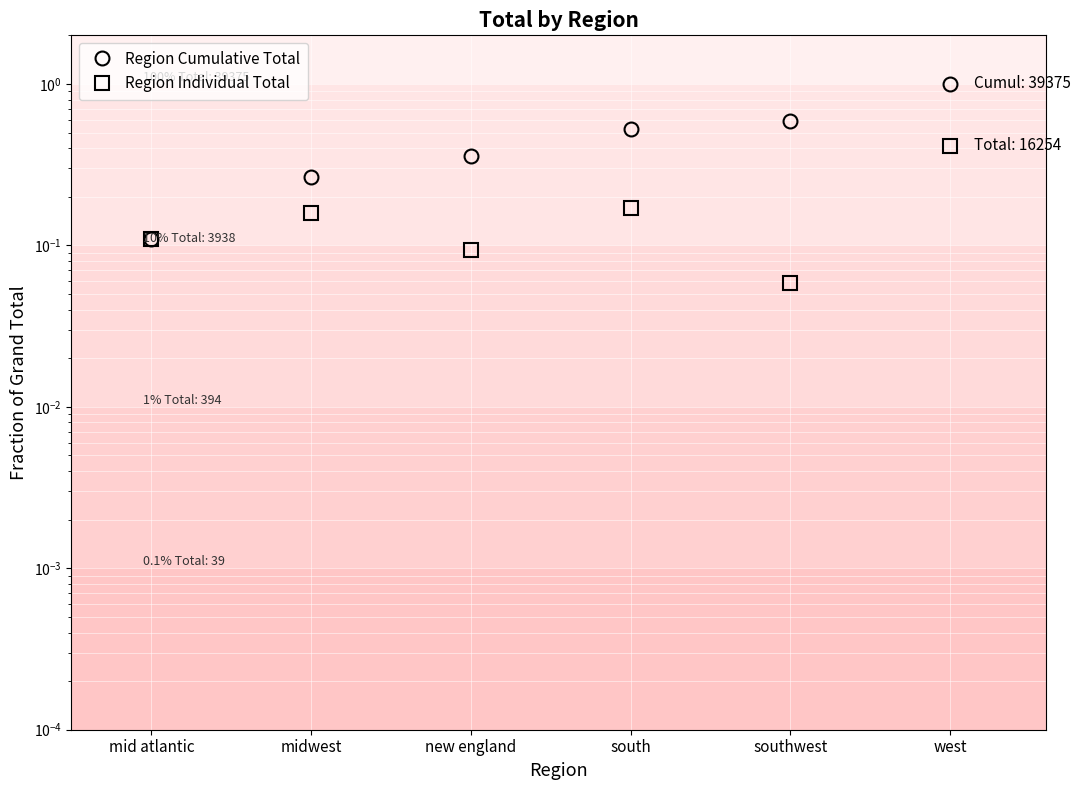

How many lines are shown in the chart?

2